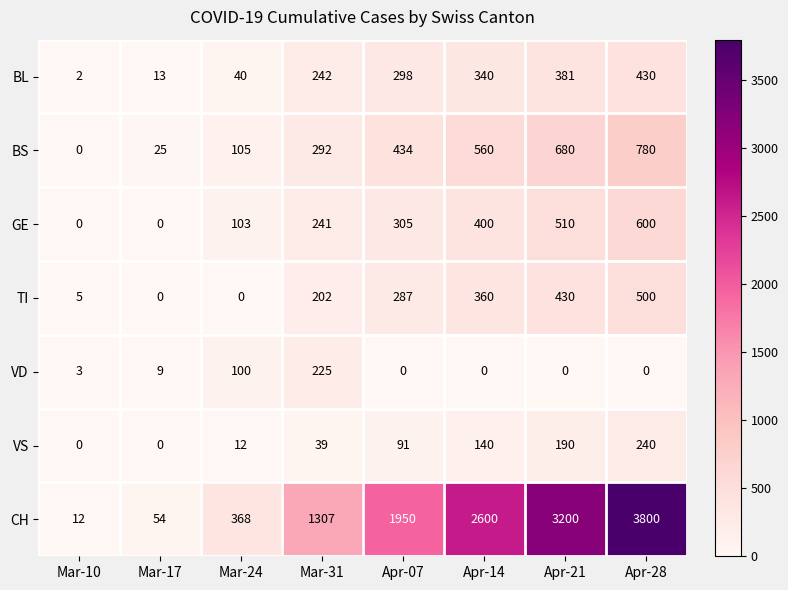

What is the total value across all series at Mar-31?

2548